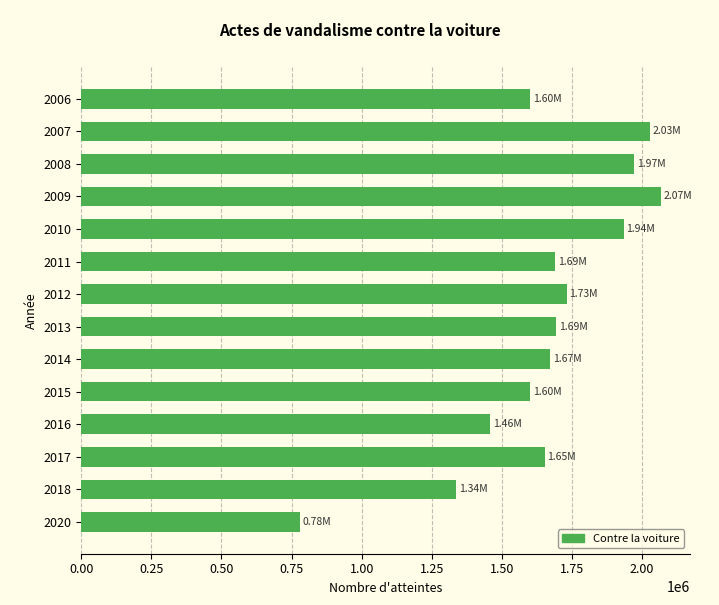

What is the change in value from 2006 to 2011?

+89000